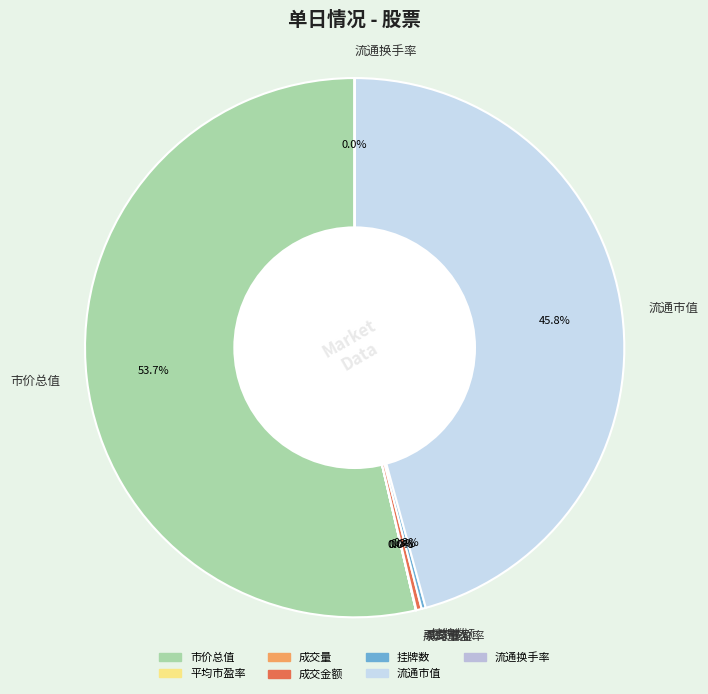

To the nearest percent, what percentage of the pie is 流通市值?

46%